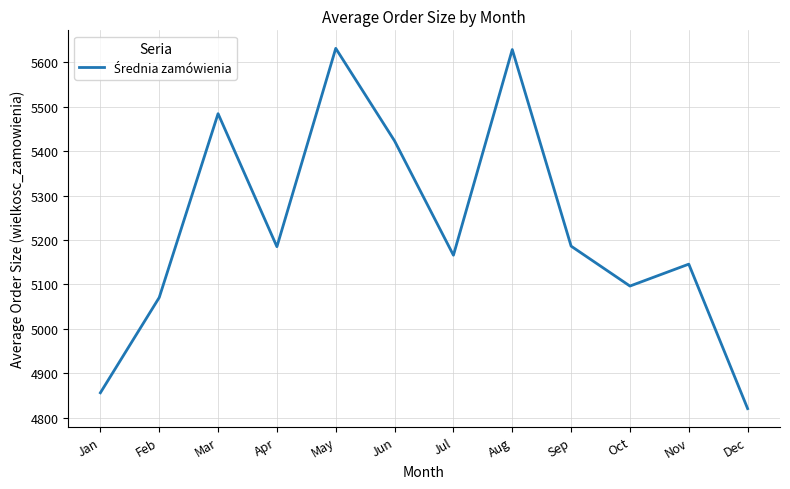

What is the maximum value shown in the chart?

5631.4